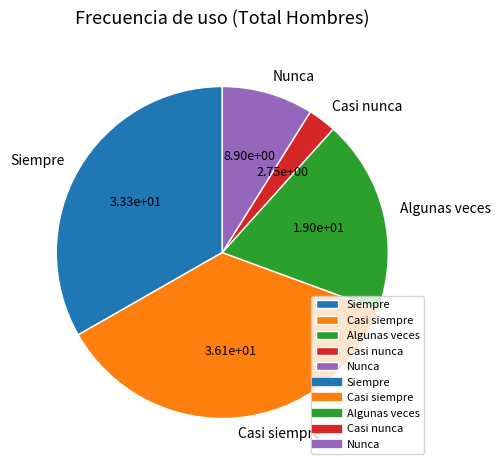

Between Siempre and Algunas veces, which is larger?

Siempre